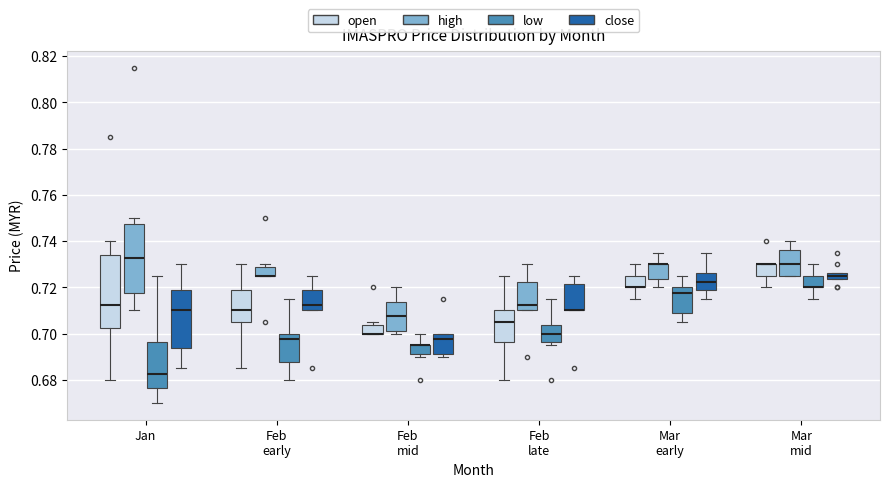

Where is the lower edge of the box for Mar early (low) on the y-axis? The values are not printed on the chart, so give them approximately, as read against the axis.

0.708